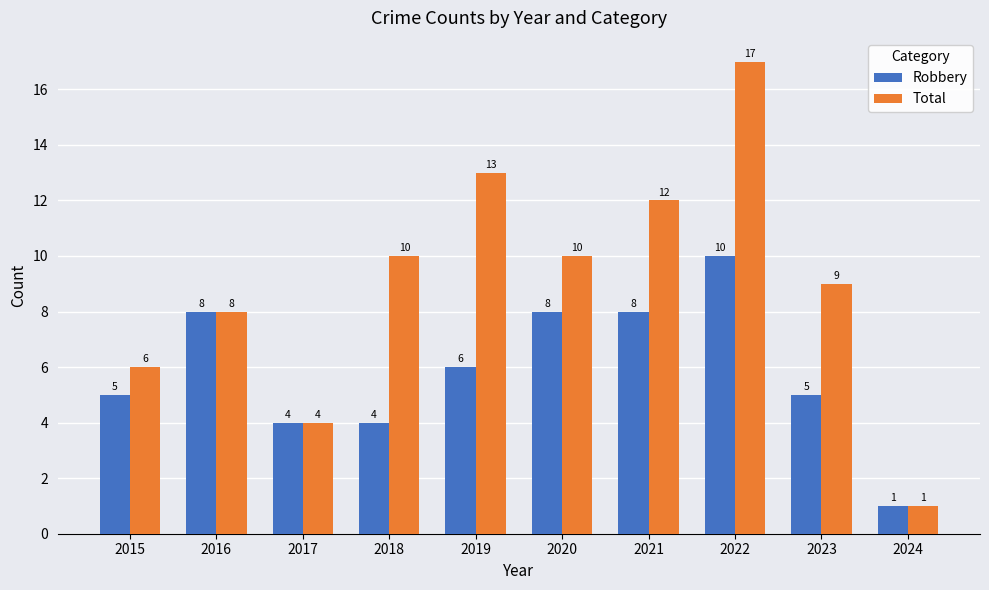

Which label corresponds to the largest value in the chart?

2022